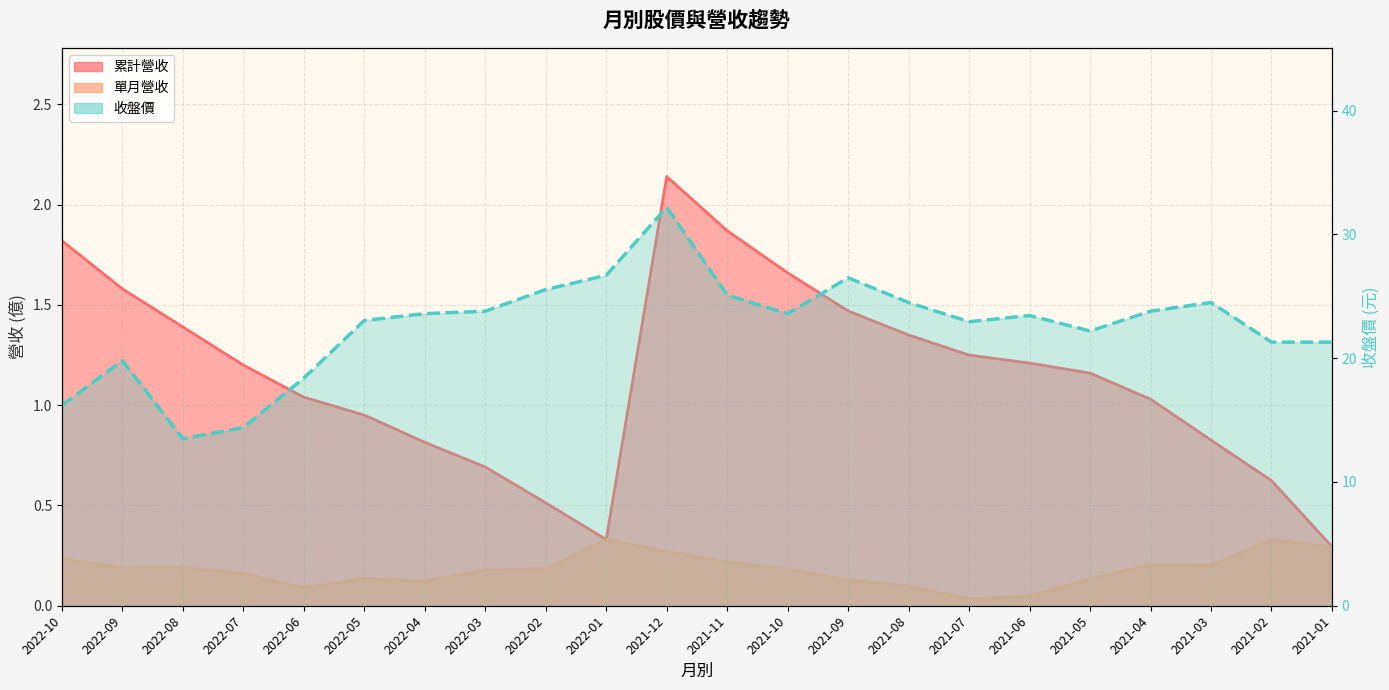

What is the sum of the 單月營收 values at 2021-07 and 2021-01?

0.3